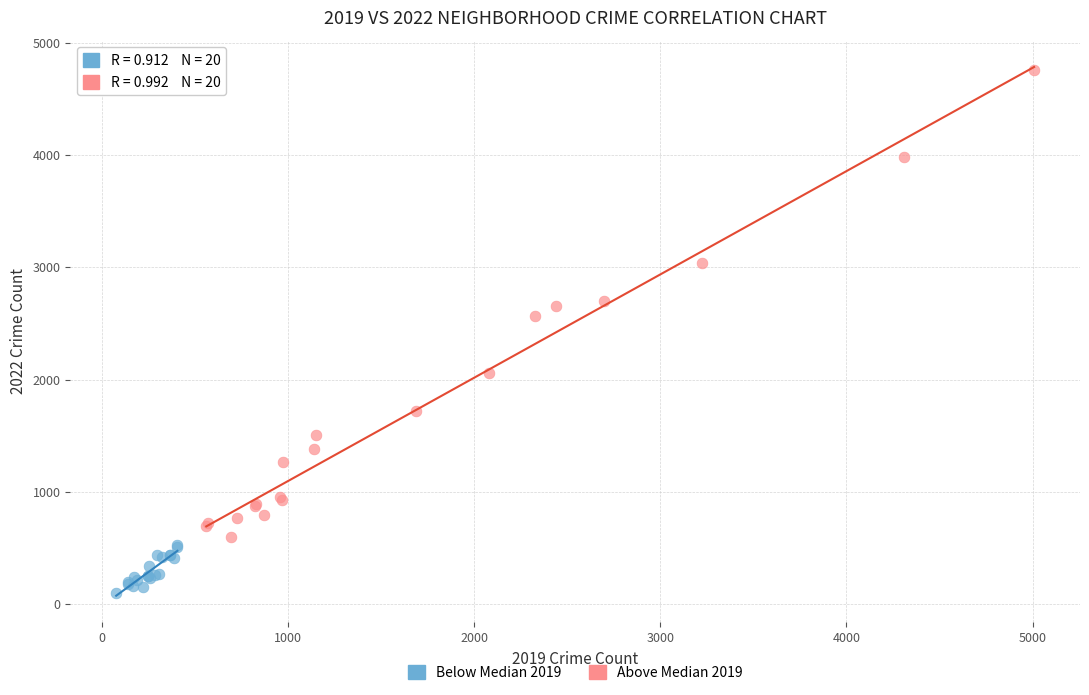

Which series has the largest Y range (max minus min)?

Above Median 2019